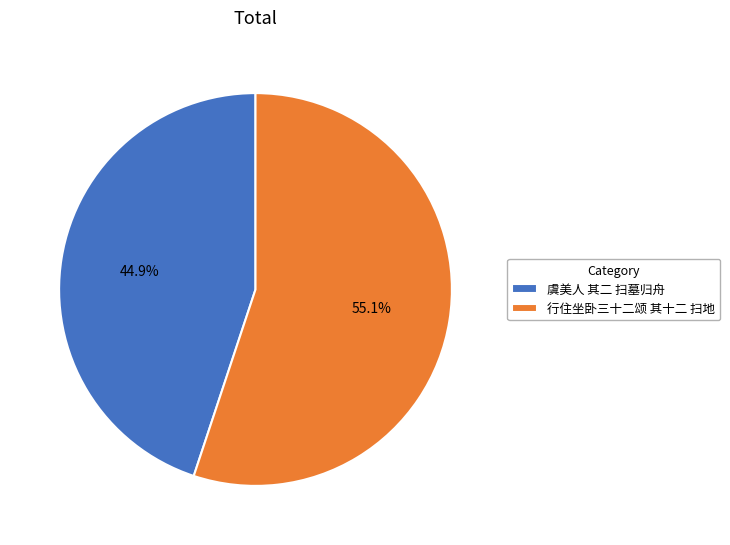

What is the total percentage of 行住坐卧三十二颂 其十二 扫地 and 虞美人 其二 扫墓归舟?

100.0%